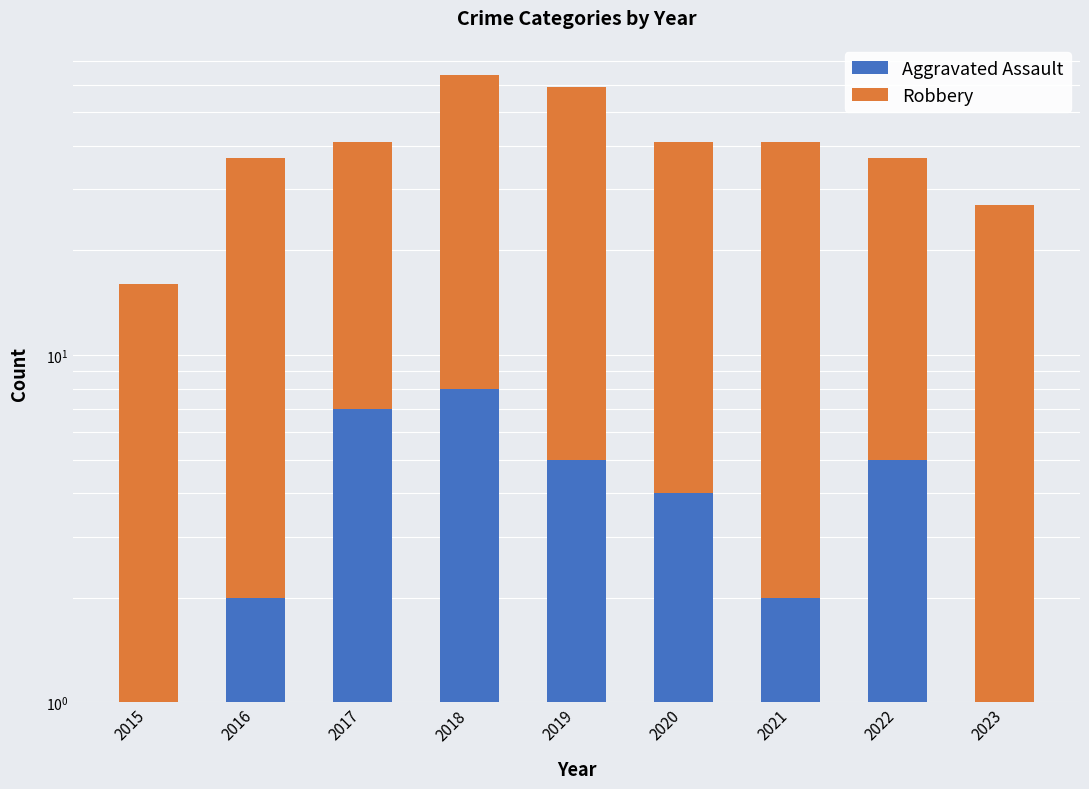

Which series changed the most between 2022 and 2023?

Robbery